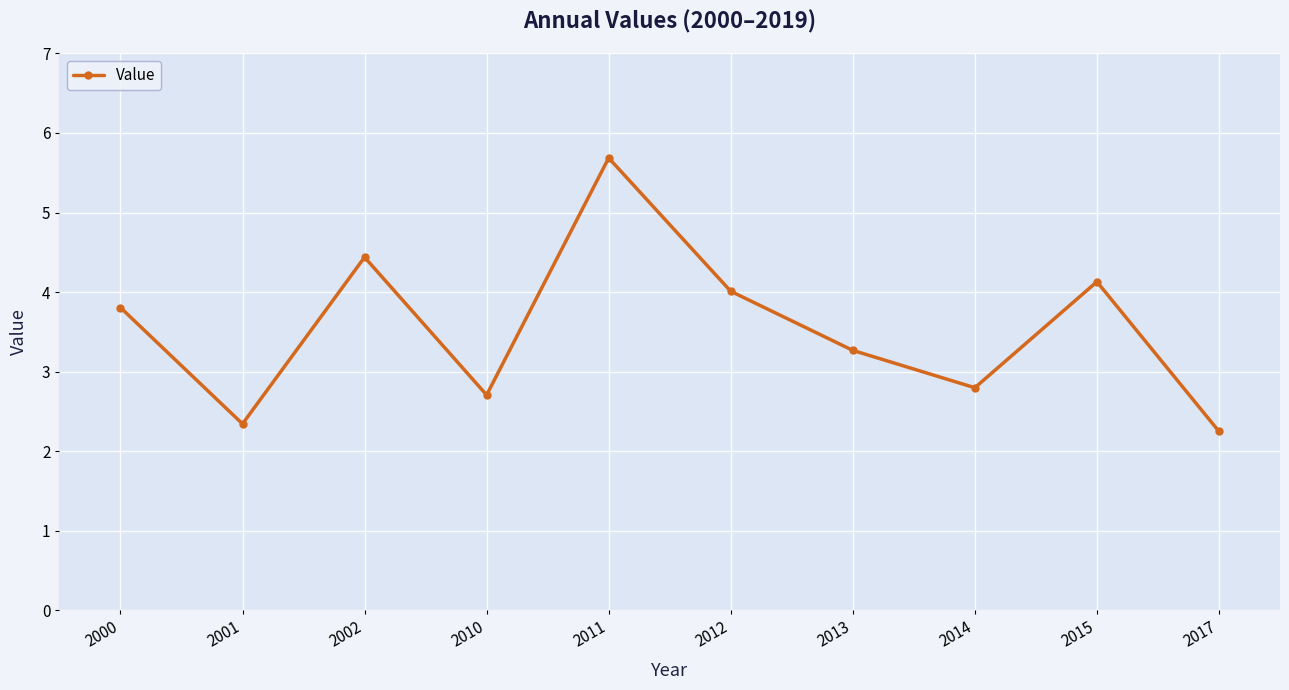

Where is the first local maximum?

2002